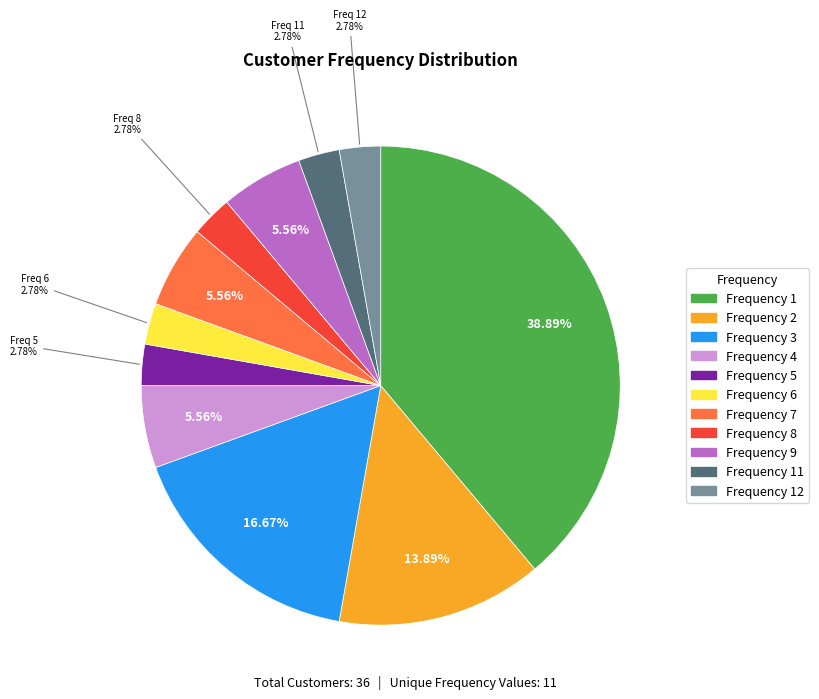

Is it true that Frequency 8 is 3% of the pie?

True